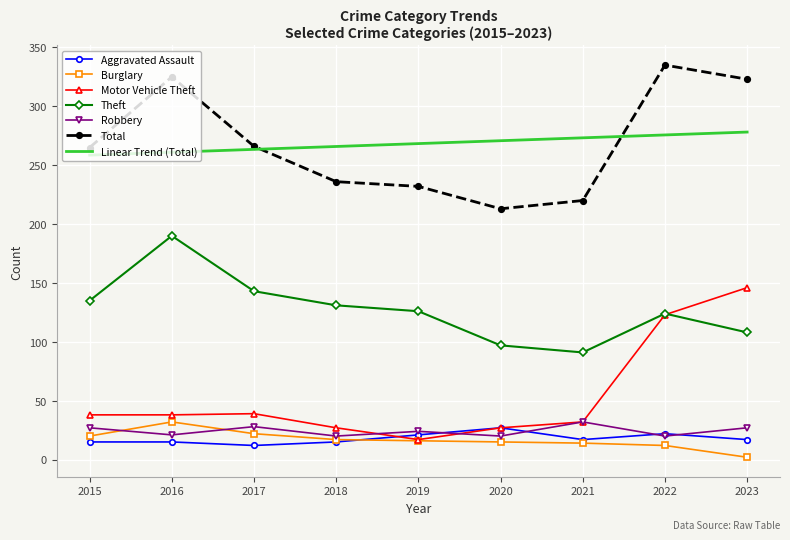

True or false: Linear Trend (Total) and Aggravated Assault cross at least once.

False